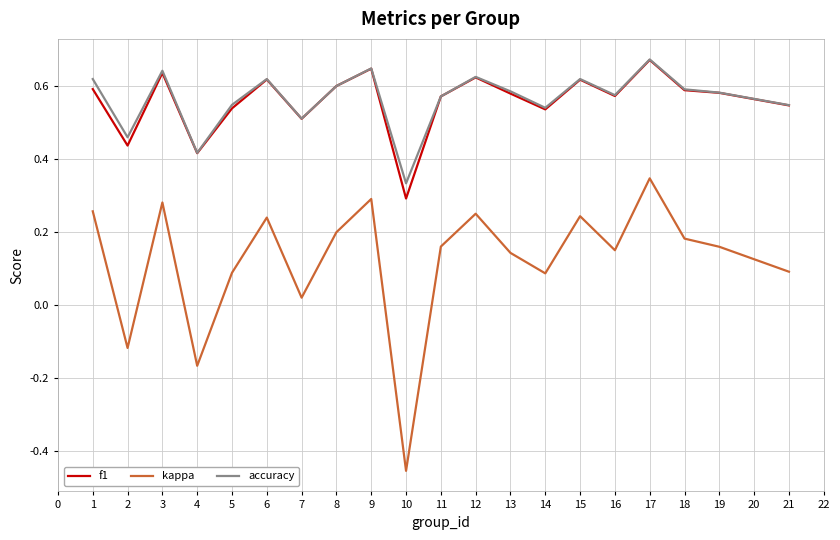

Which label corresponds to the smallest value in the chart?

10